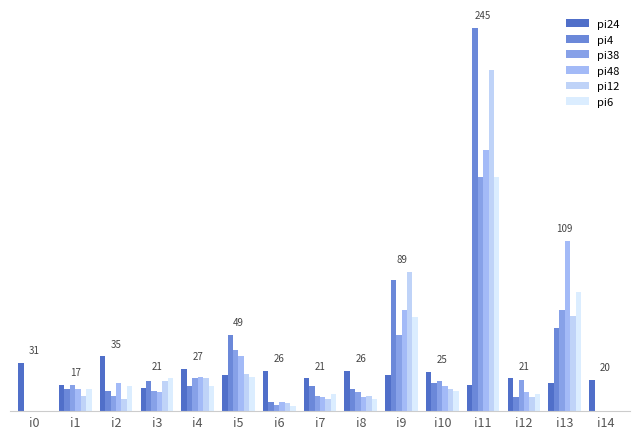

At which label does pi6 first exceed 14?

i2